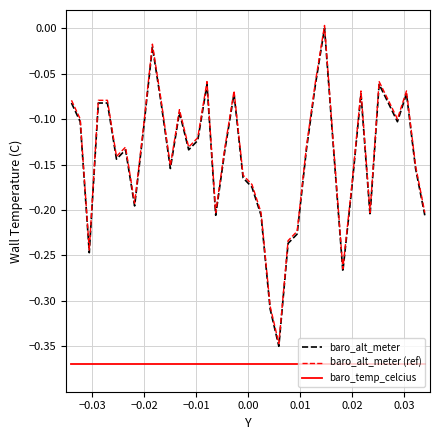

True or false: baro_alt_meter (ref) and baro_alt_meter cross at least once.

False